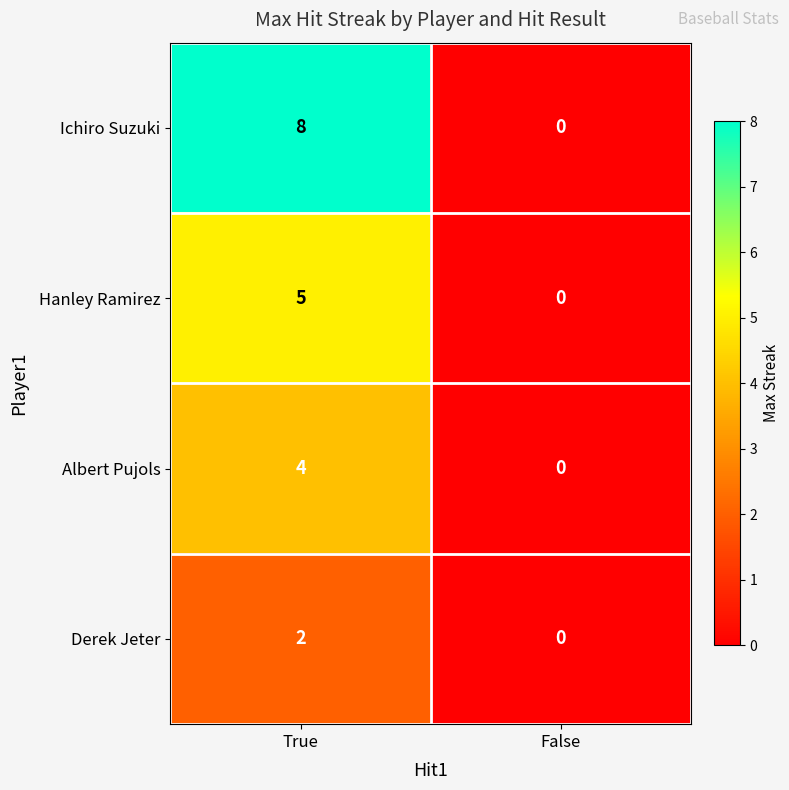

What is the spread (max minus min) of values at True?

6